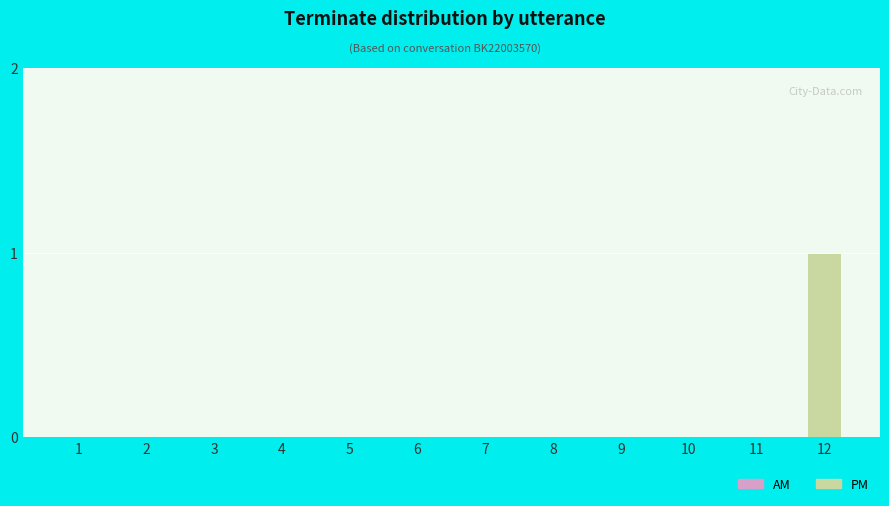

Are the bars horizontal?

No